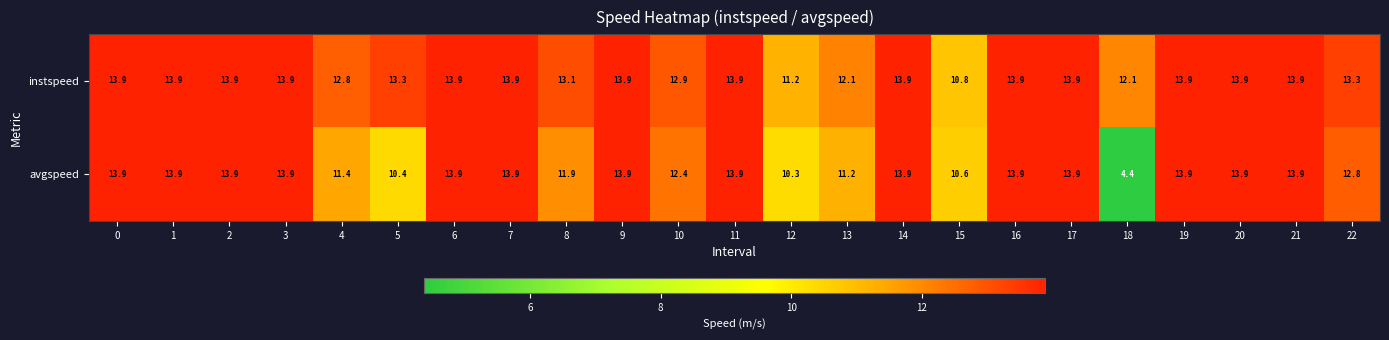

What value does the avgspeed series have at 8?

11.9